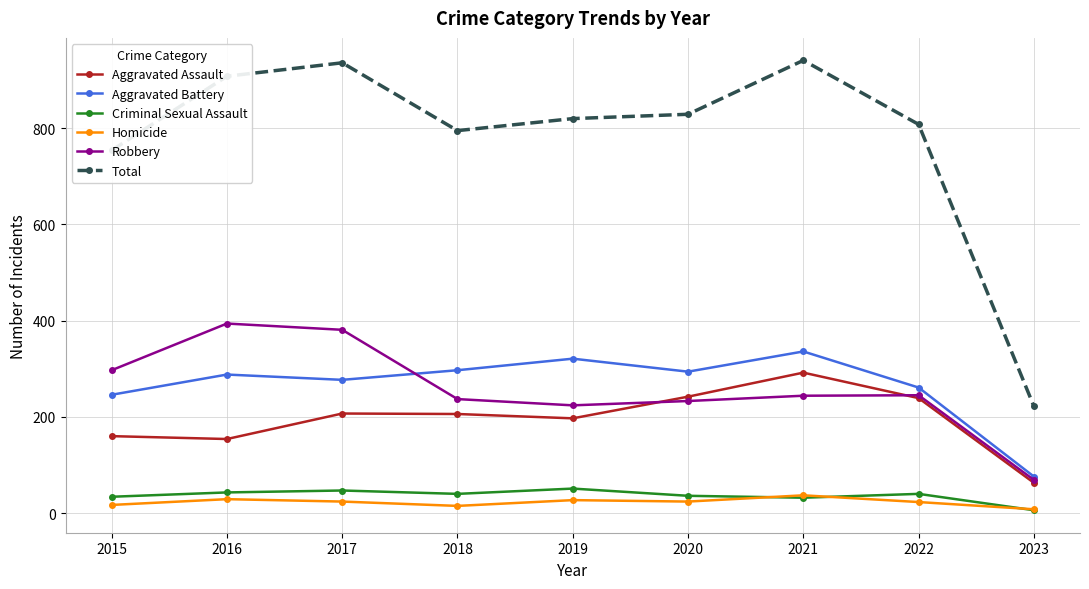

Between 2016 and 2017, which series saw the biggest shift?

Aggravated Assault